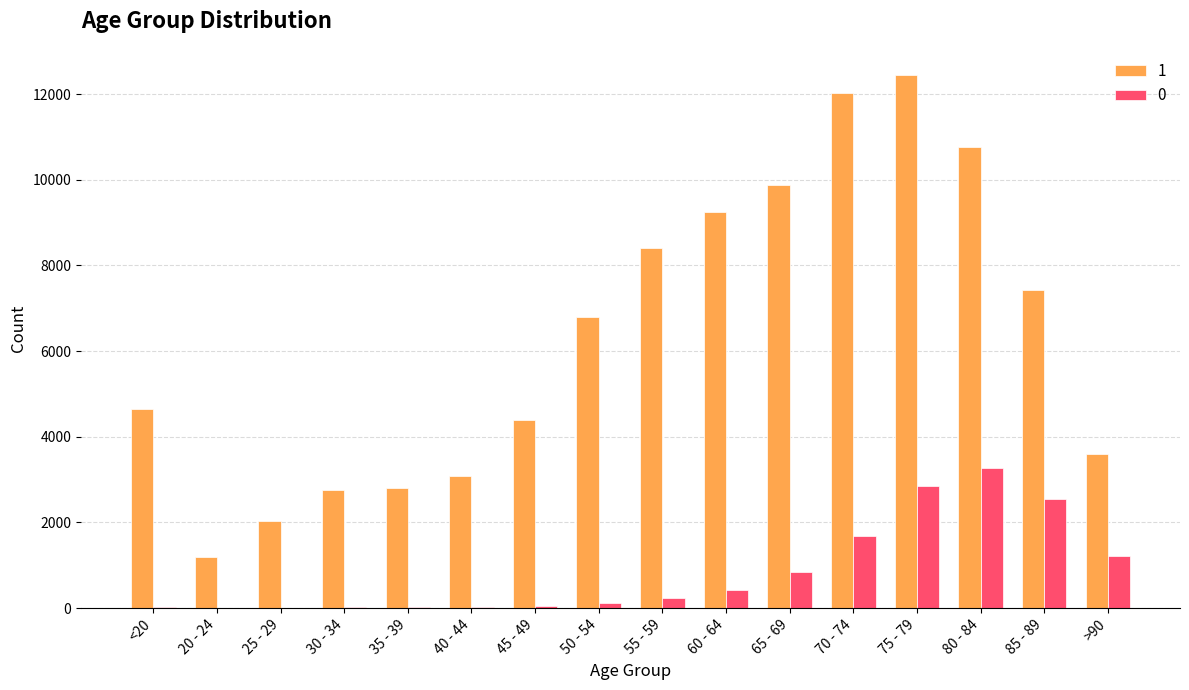

What is the average value of the 1 series?

6343